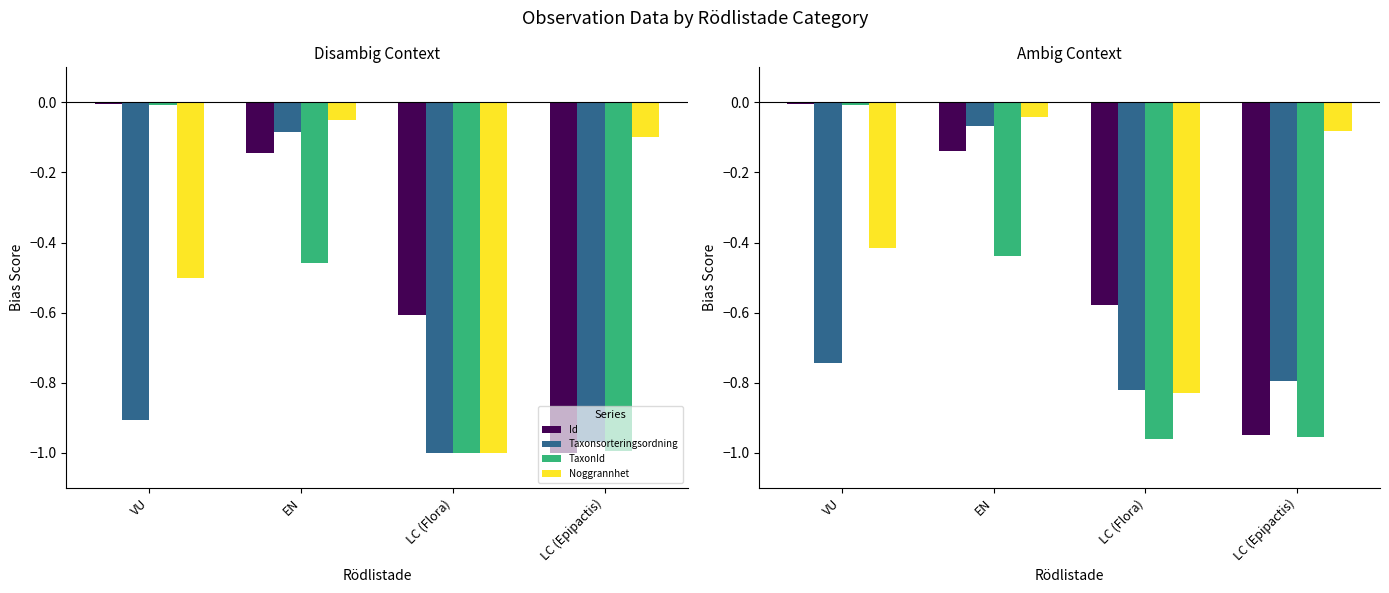

Which series has the largest total across all categories?

Noggrannhet